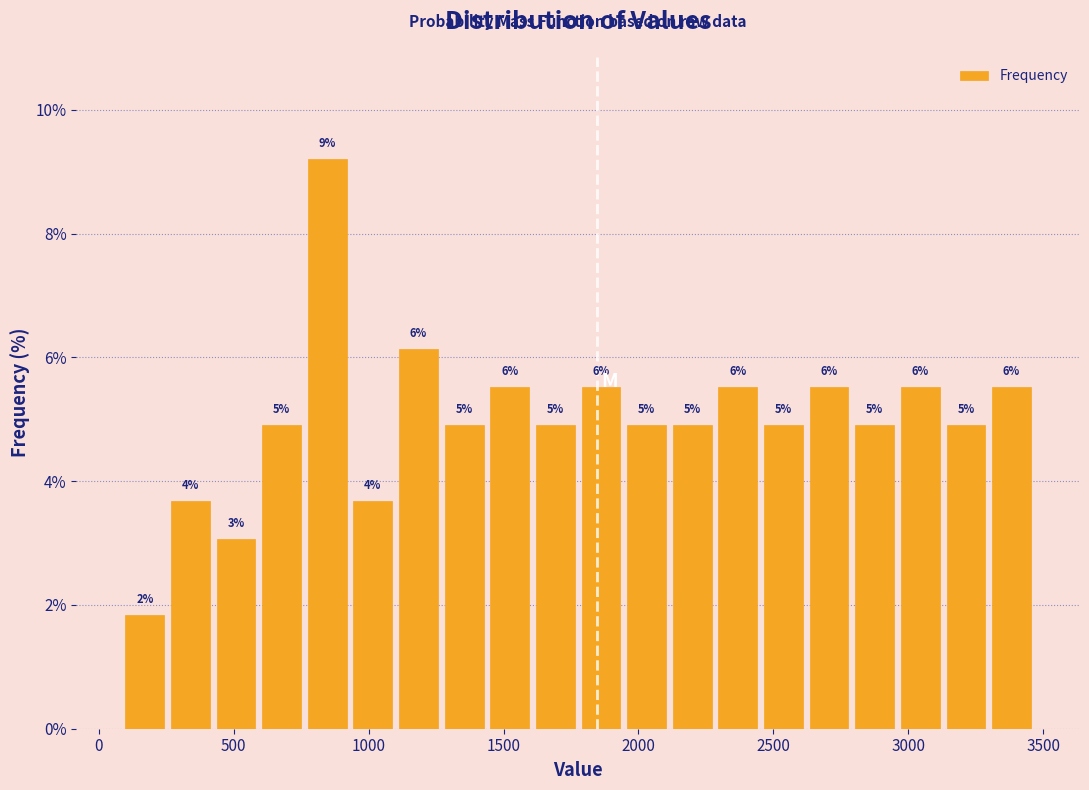

Read against the x-axis, roughly where is the centre of the tallest bar?

850